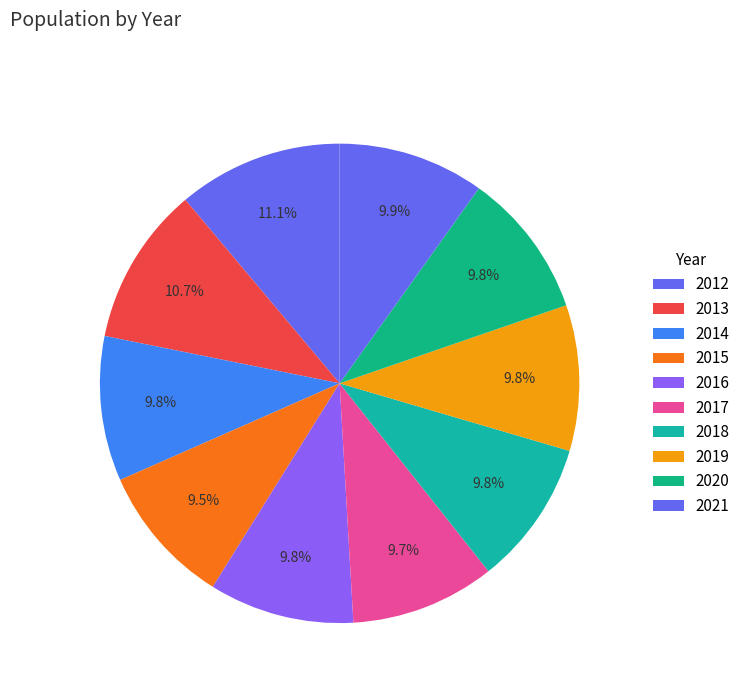

Between 2015 and 2020, which is larger?

2020